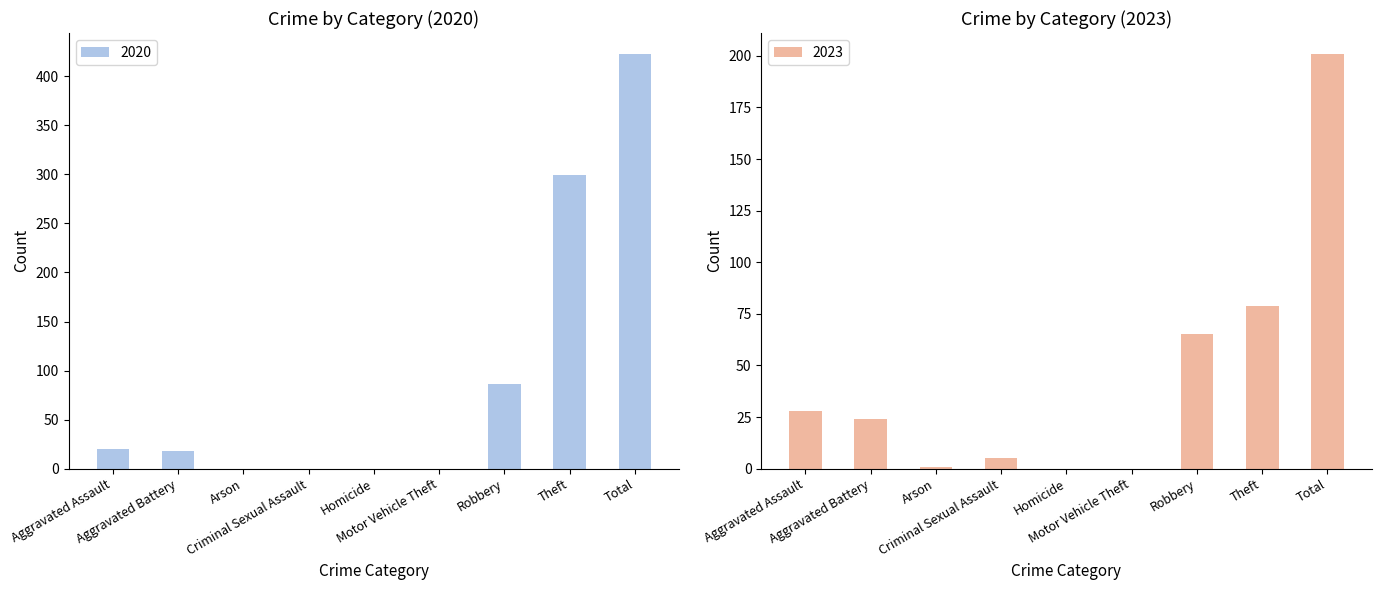

Reading left to right, what are all the values shown in this chart?

2020: 20	18	0	0	0	0	86	299	423
2023: 28	24	1	5	0	0	65	79	201